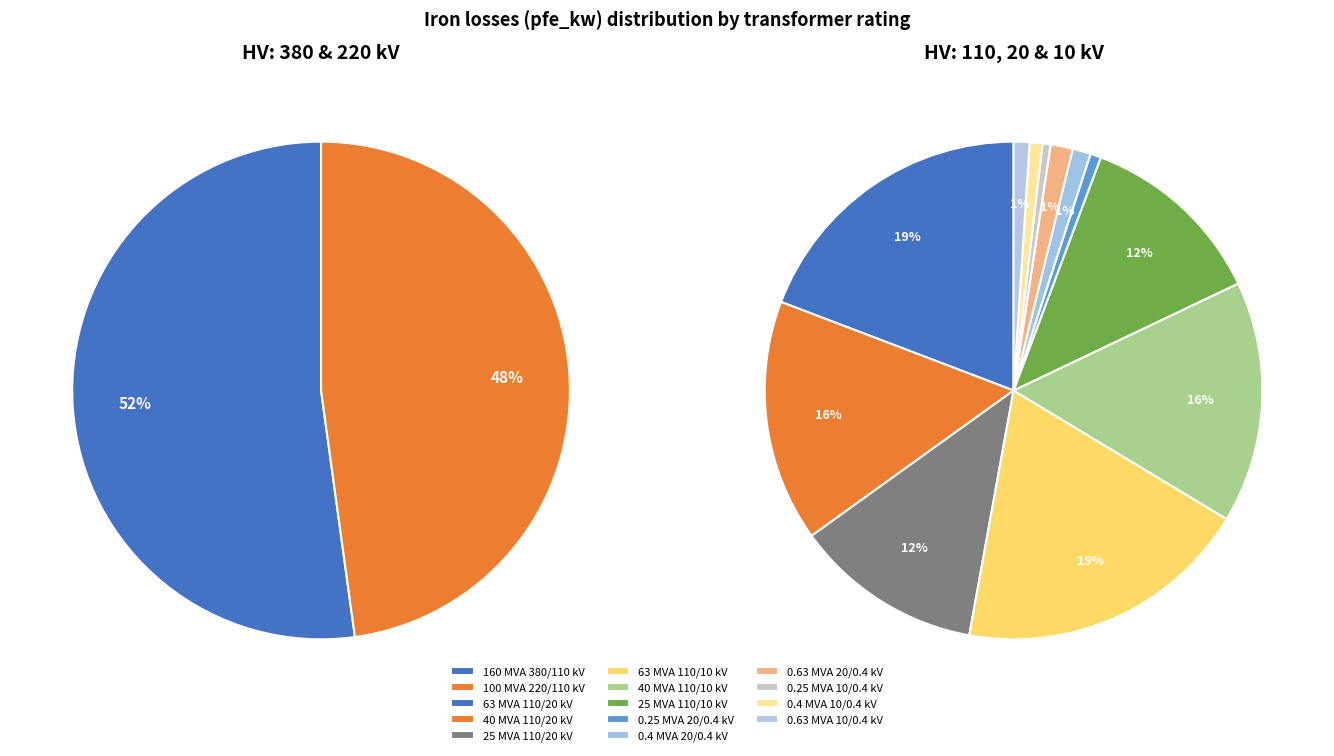

The 40 MVA 110/10 kV slice represents 1% of the pie. True or false?

False